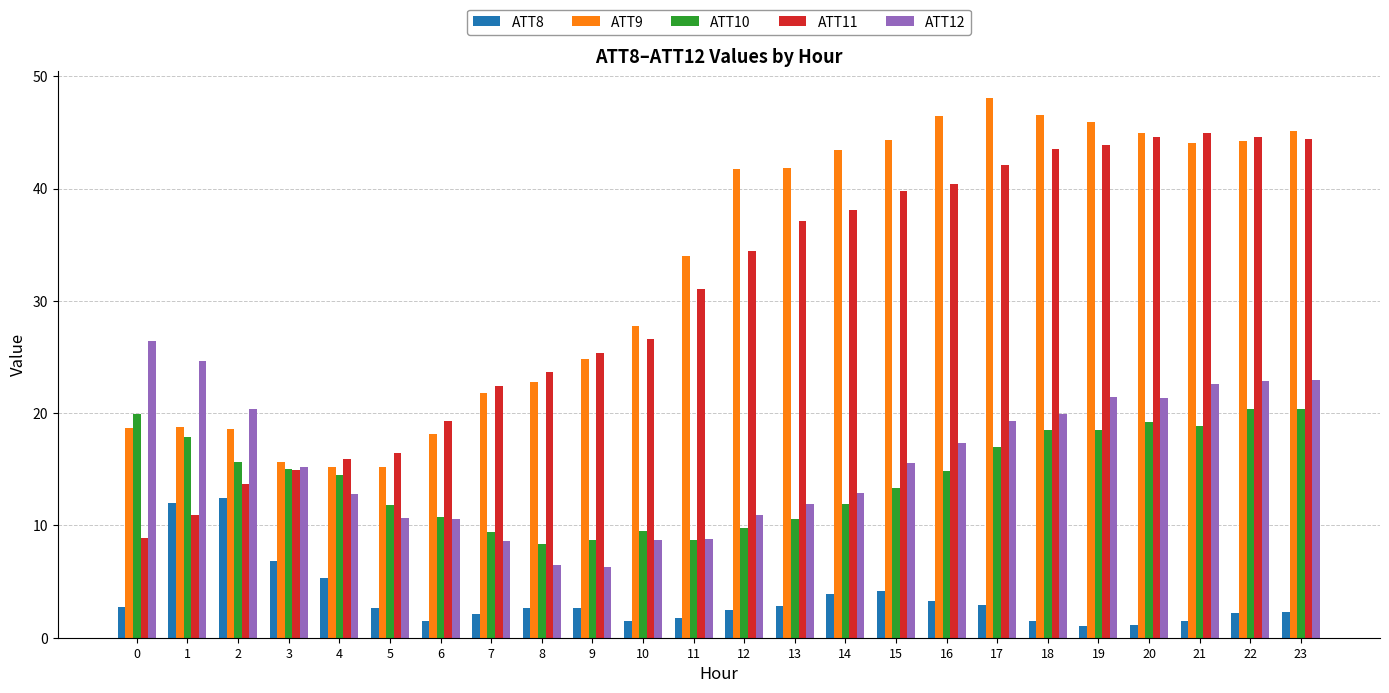

What is the difference between the ATT11 values at 11 and 19?

12.8